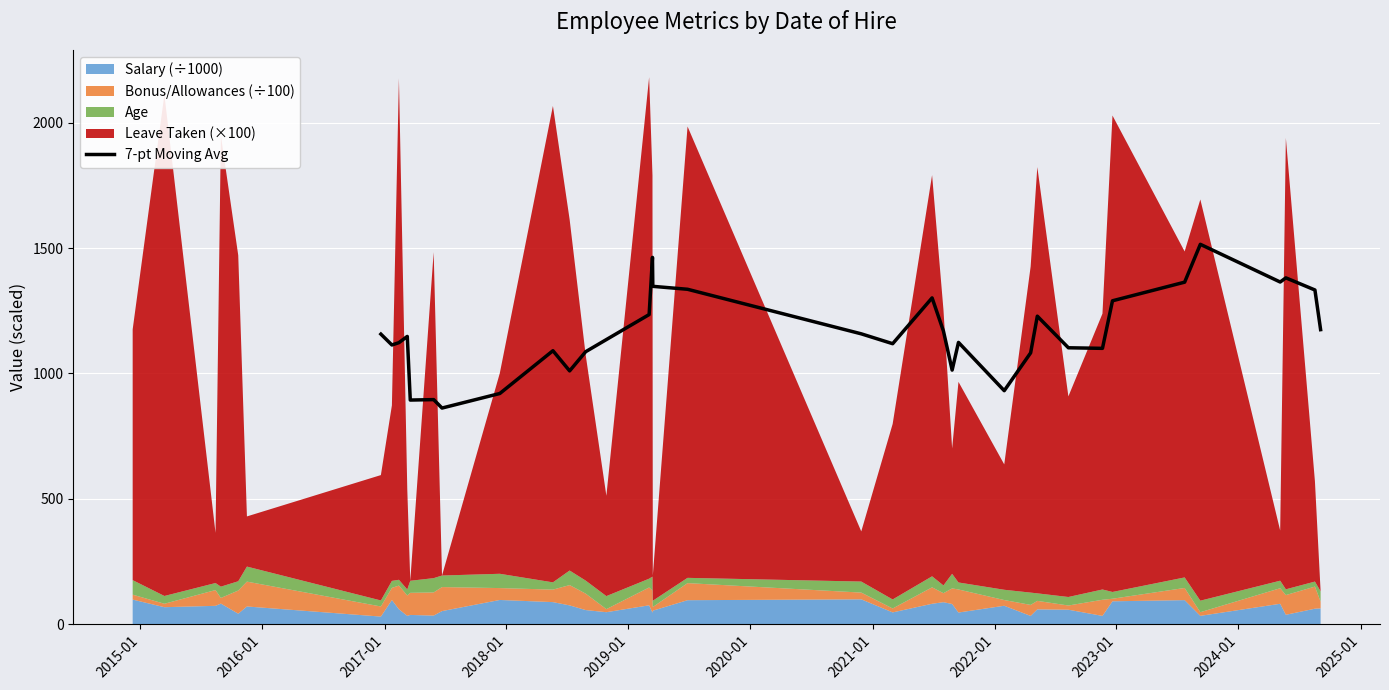

What is the lowest value of the 7-pt Moving Avg series?

861.8